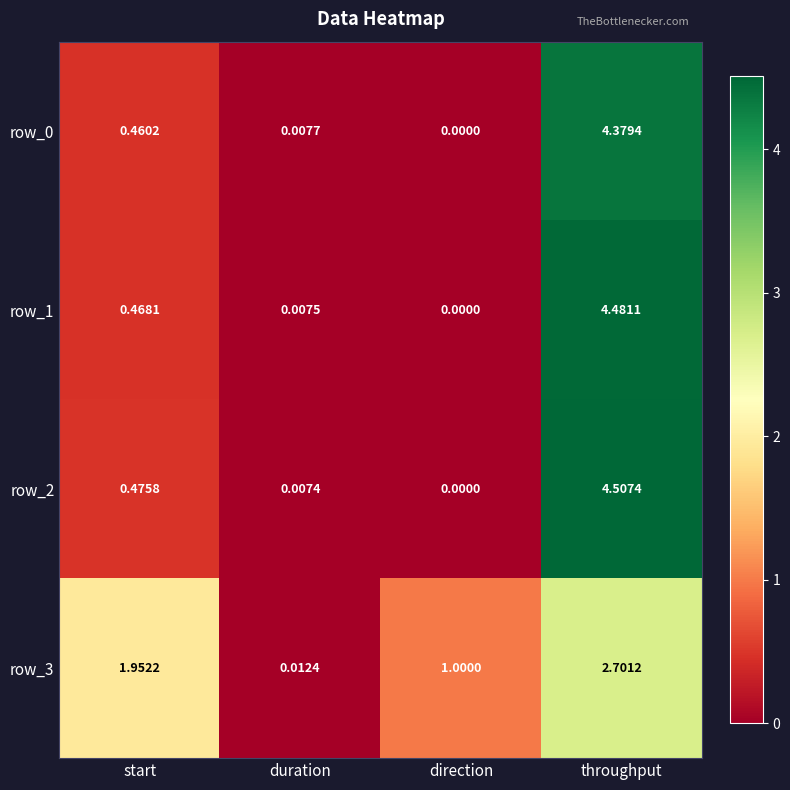

True or false: row_1 has a value of 4.5 at throughput.

True